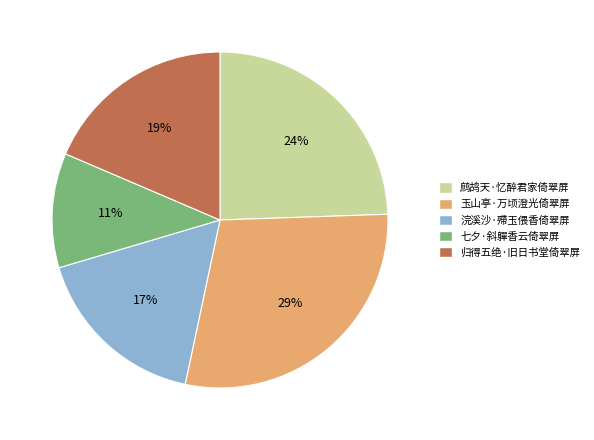

To the nearest percent, what is the difference between the largest and smallest slice percentages?

18%